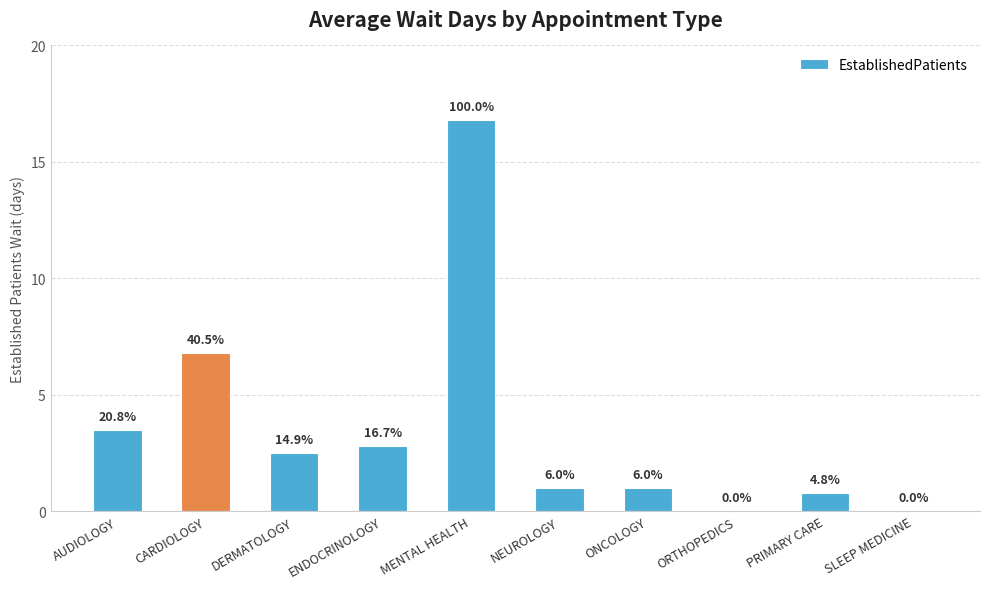

Are the bars horizontal?

No